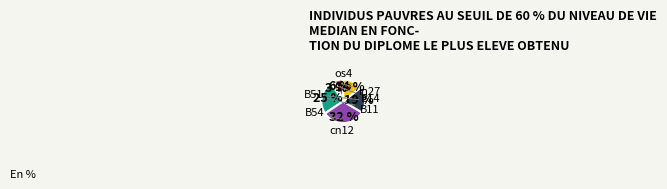

Which category has the smallest portion of the pie?

cn12